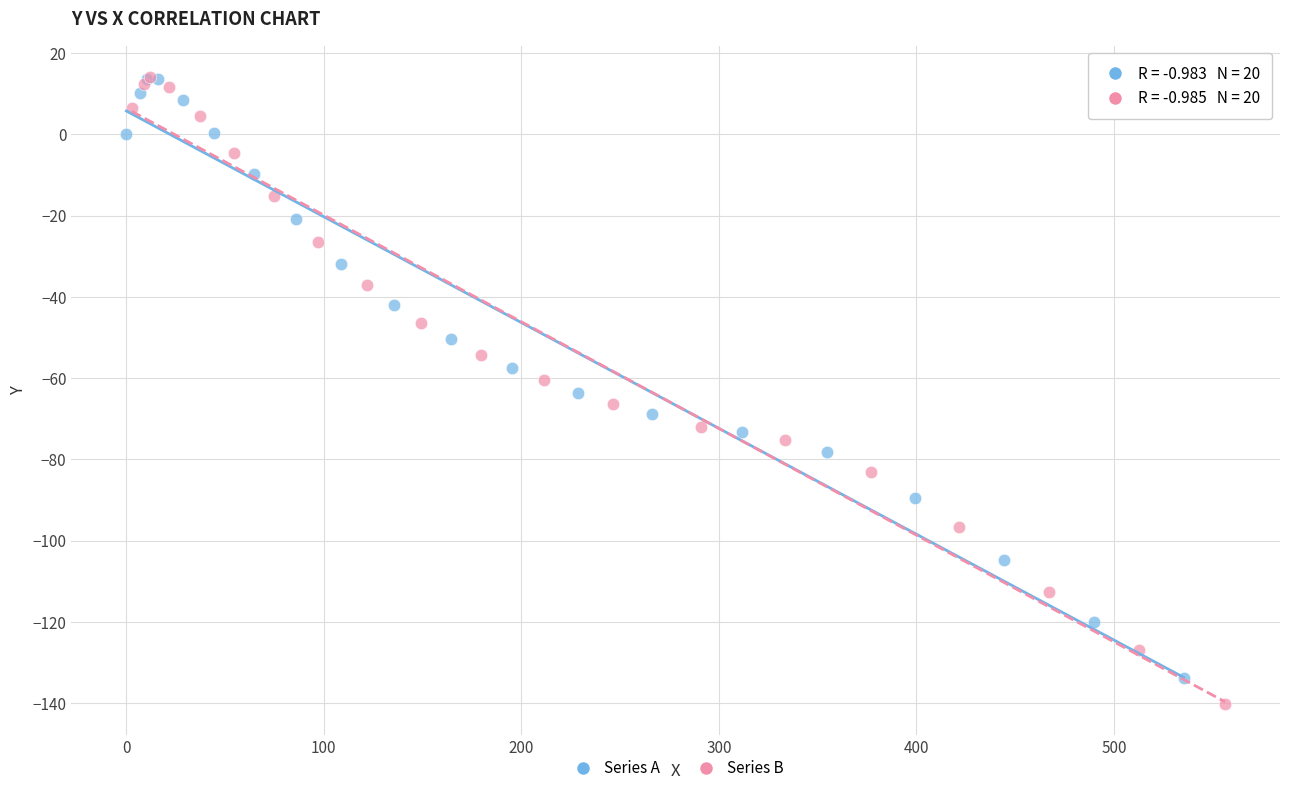

Which series has the largest Y range (max minus min)?

Series B